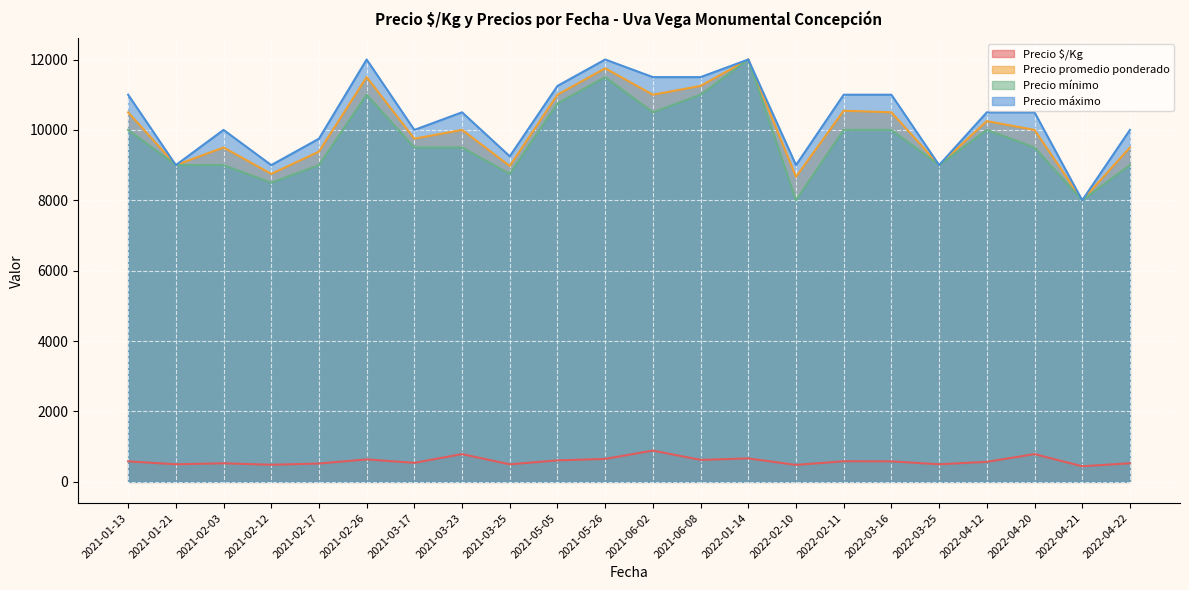

What is the sum of all Precio máximo values?

227750.0